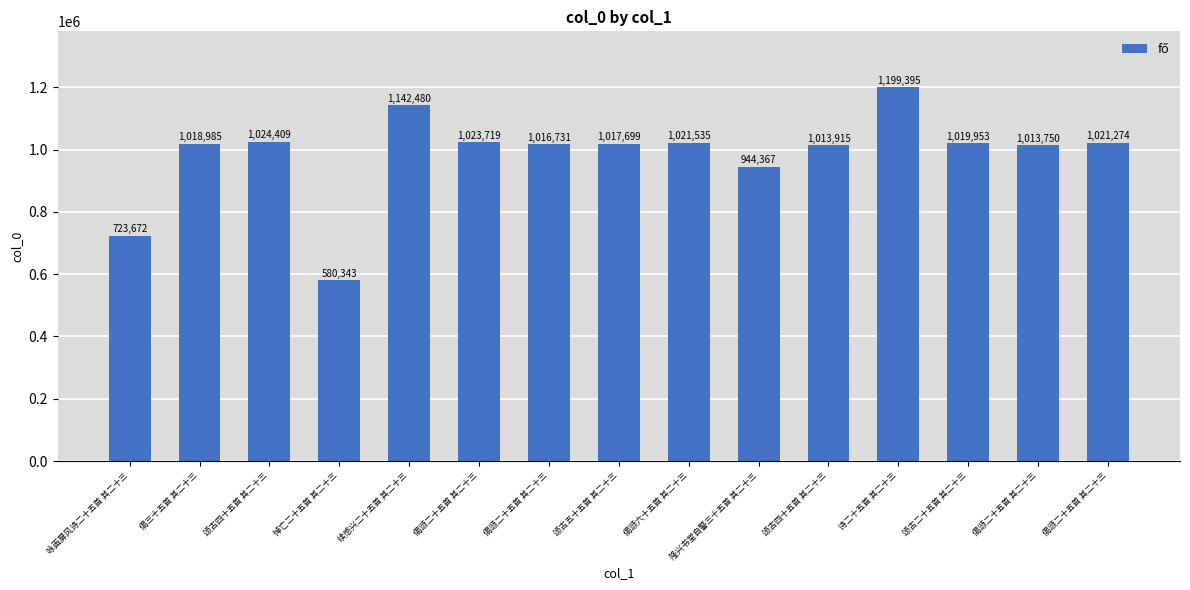

At which label does the data first exceed 1018985?

颂古四十五首 其二十三